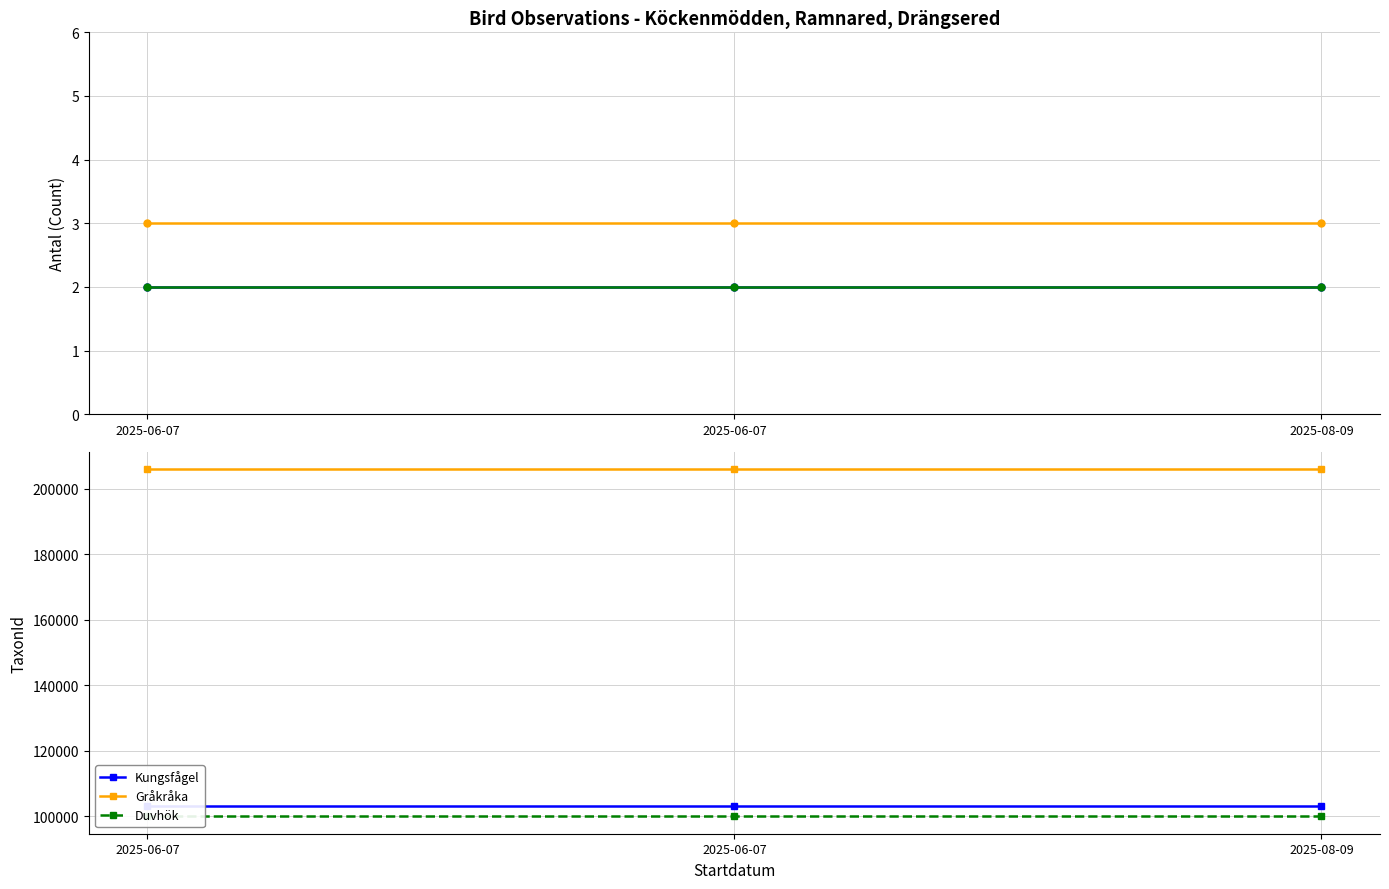

Rank the categories by Gråkråka value from lowest to highest.

2025-06-07, 2025-06-07, 2025-08-09